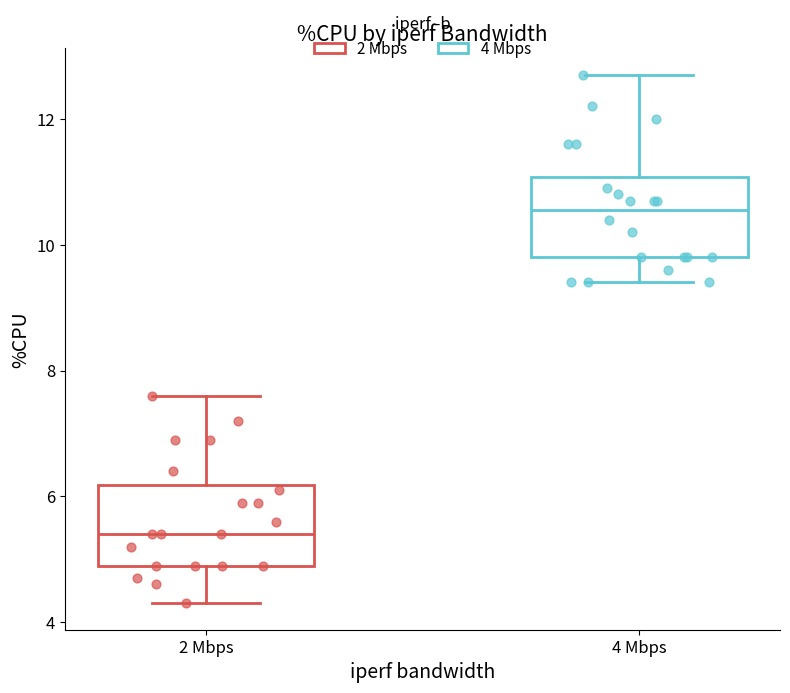

Reading left to right, read every box against the y-axis: the position of its median line, the range the box covers, and the ends of its whiskers. The values are not printed on the chart, so give them approximately, as read against the axis.

2 Mbps: median 5.4, box 5.0 to 6.2, whiskers 4.4 to 7.6
4 Mbps: median 10.6, box 9.8 to 11.0, whiskers 9.4 to 12.8